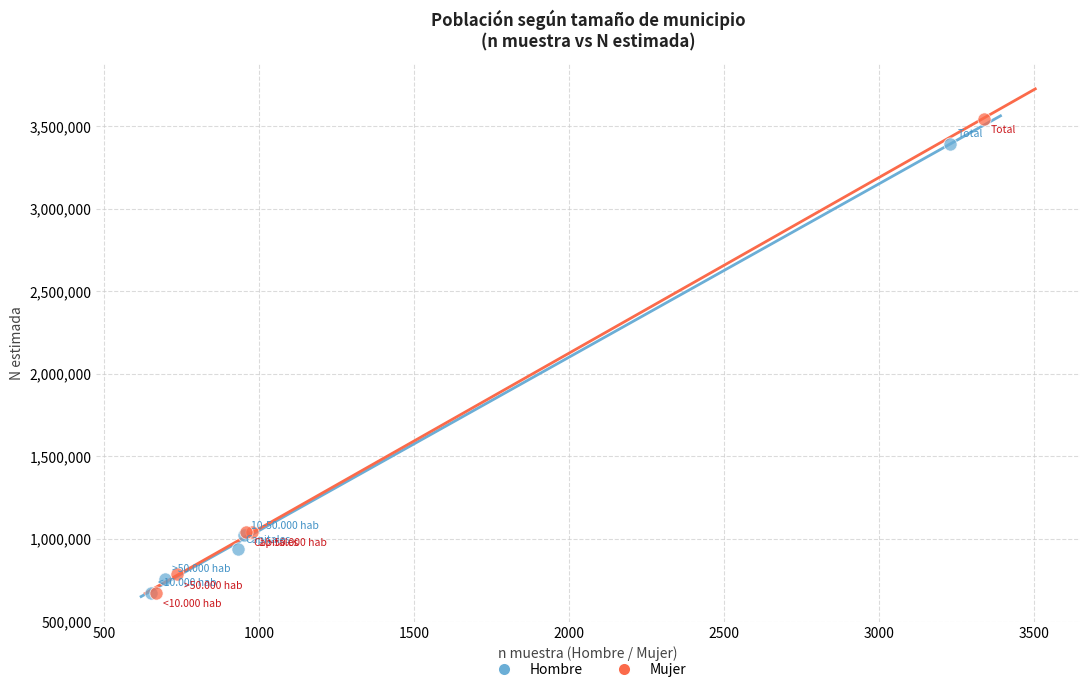

Which series has the widest spread of Y values?

Mujer